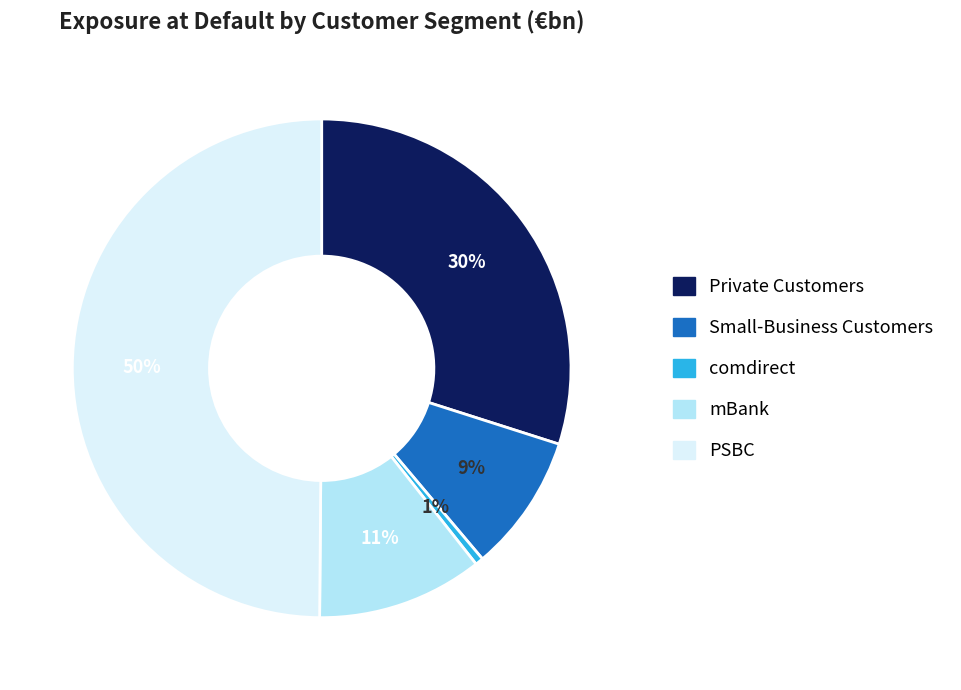

To the nearest percent, what is the difference between the largest and smallest slice percentages?

49%